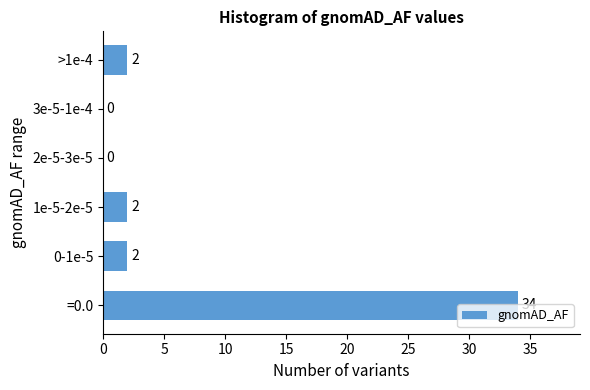

What is the sum of all values?

40